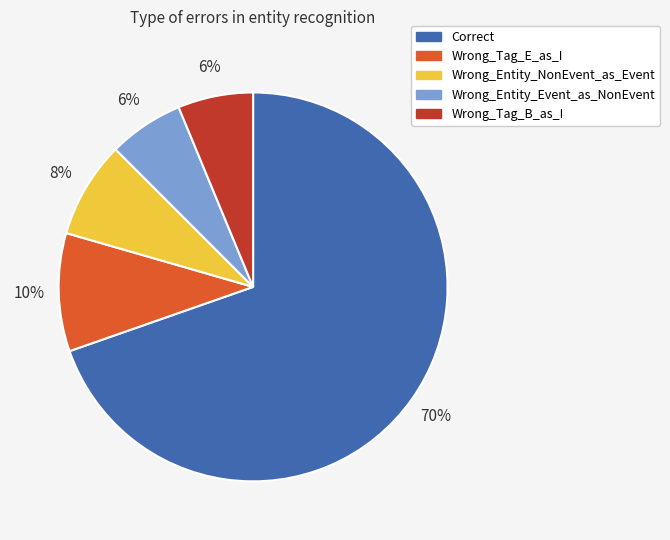

Count the number of slices in the pie.

5